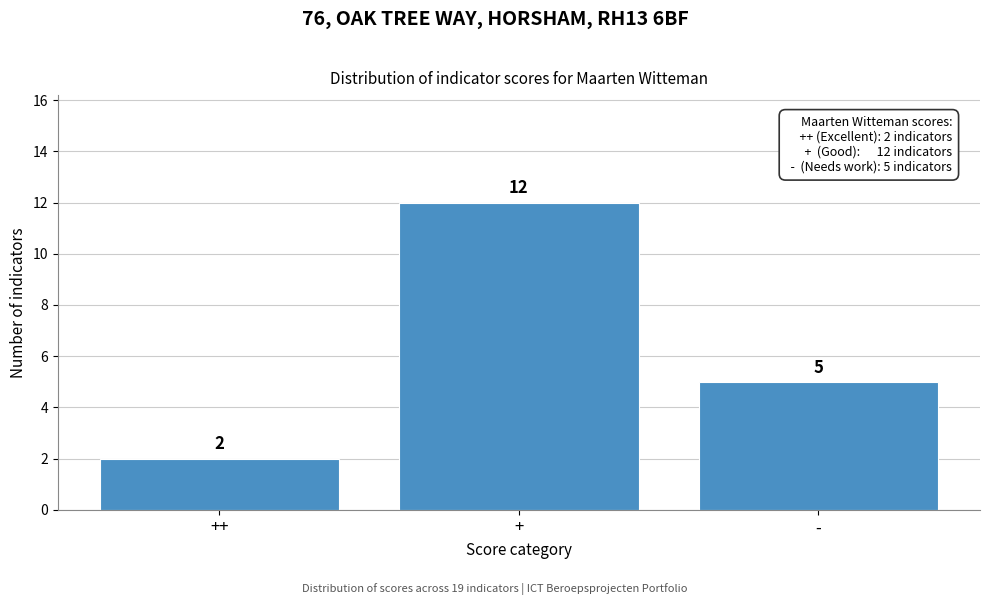

Reading left to right, extract all data points from this chart.

2	12	5